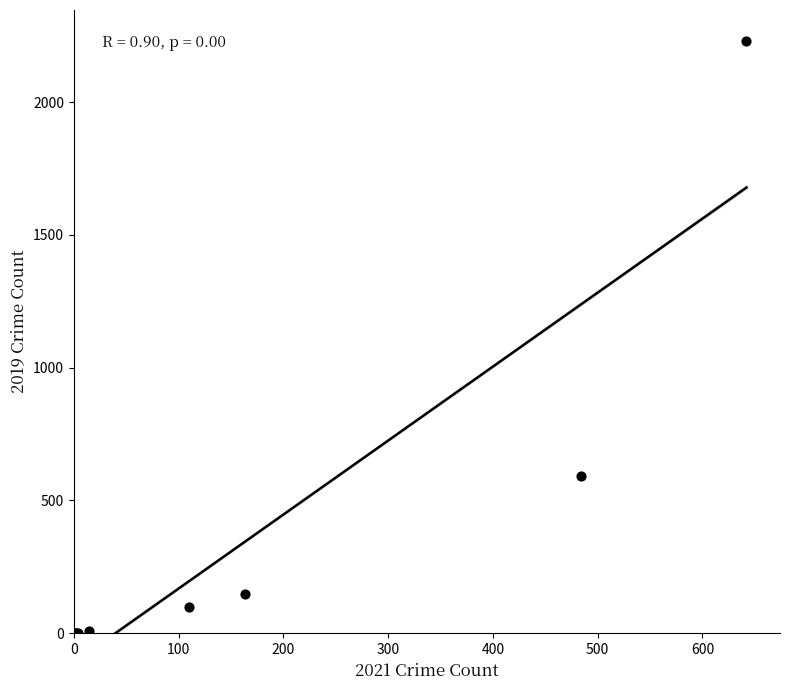

What Y value in the scatter plot is closest to 1115?

591